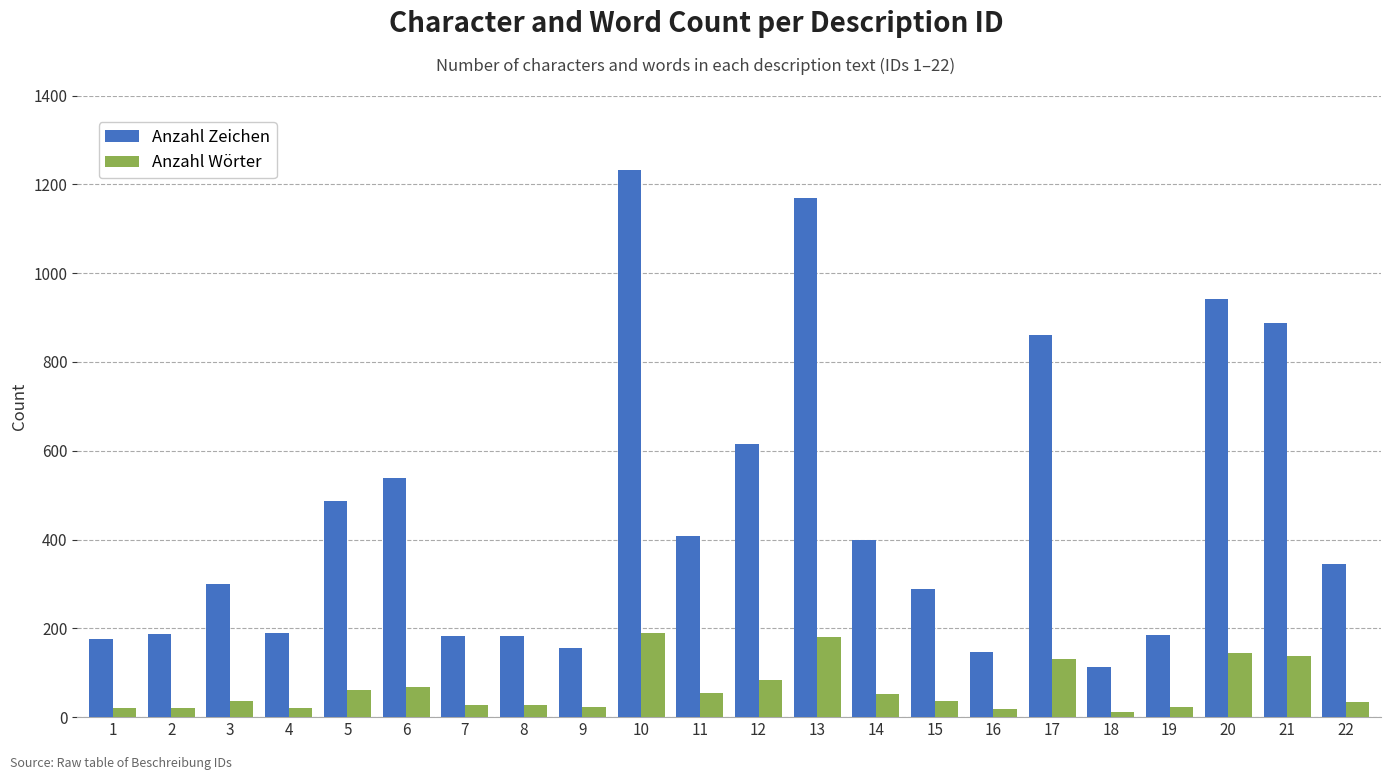

What is the sum of the Anzahl Zeichen values at 21 and 4?

1077